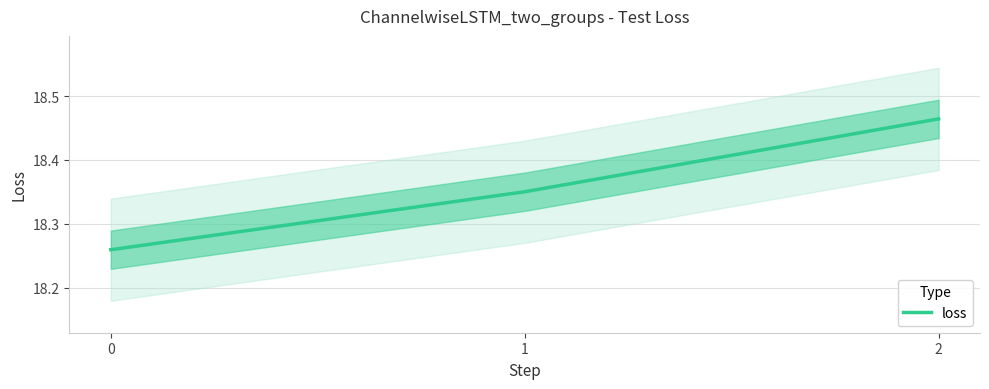

How many values are between 18 and 19?

3